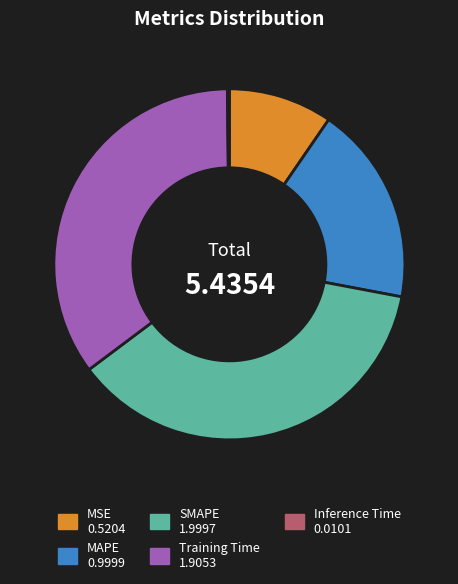

What is the ratio of the value at Training Time to the value at SMAPE?

1.0